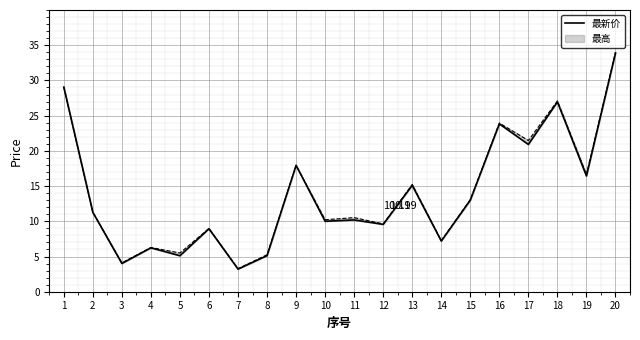

Is it true that the value at 4 is 6.2?

True